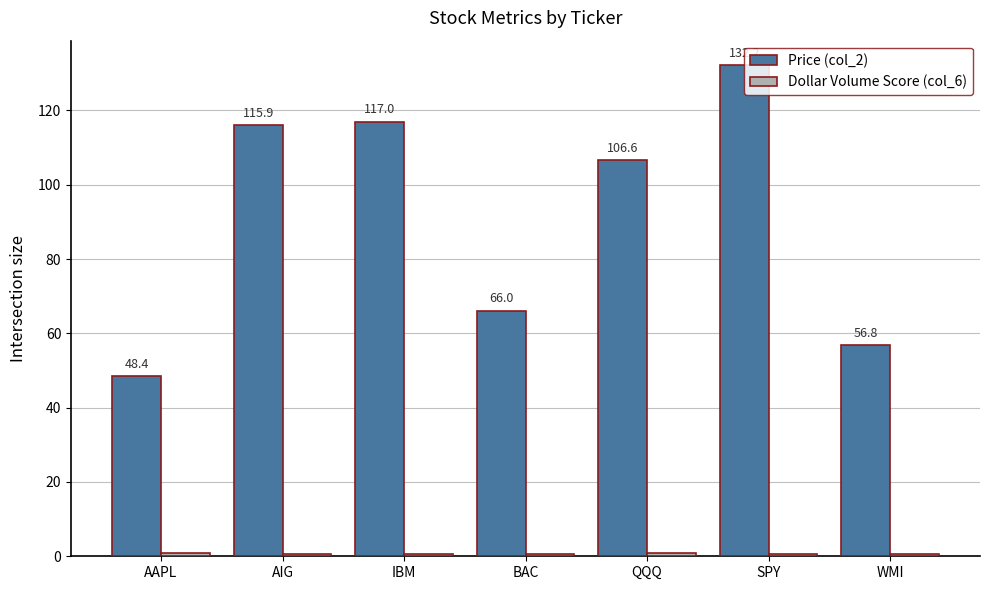

What is the difference between the highest and lowest values at SPY?

131.5